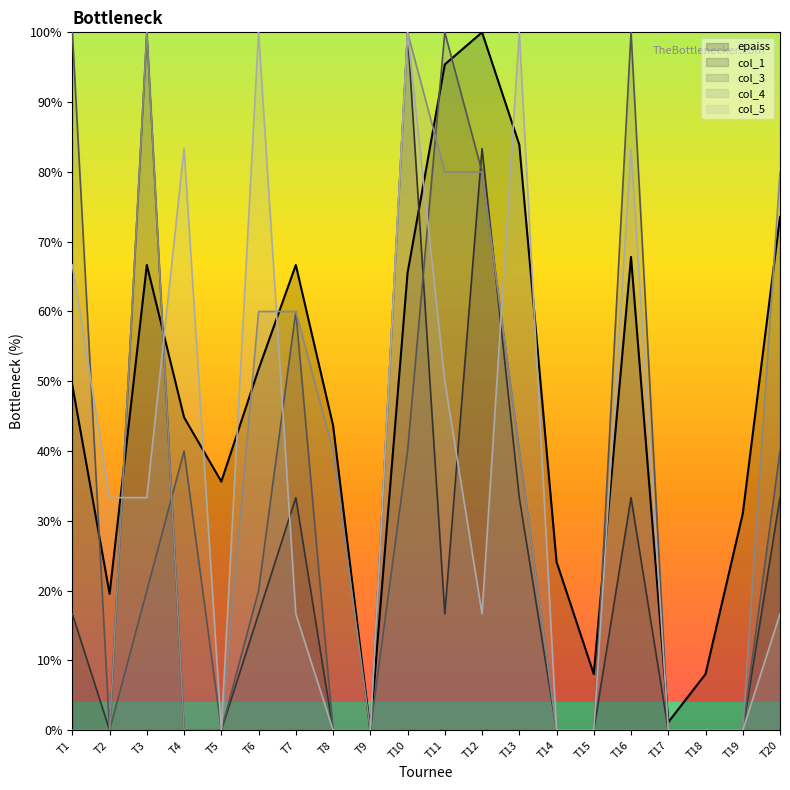

At which label does col_1 reach its minimum?

T2